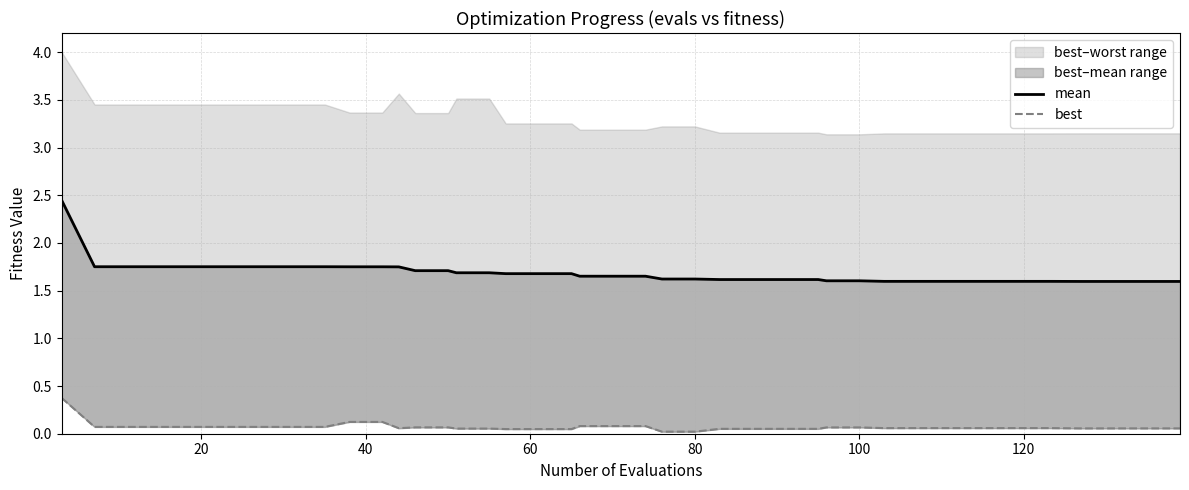

The mean series shows 3.1 at 11. True or false?

False